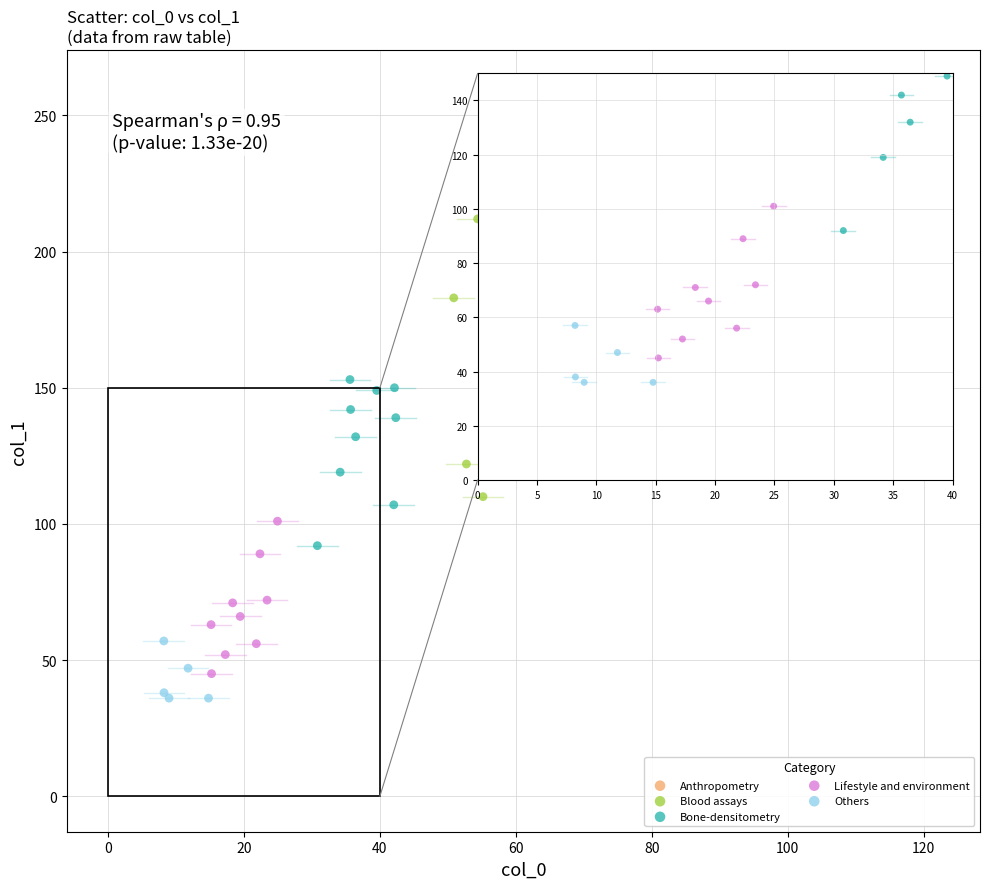

What are all the series names shown in the legend?

Anthropometry, Blood assays, Bone-densitometry, Lifestyle and environment, Others